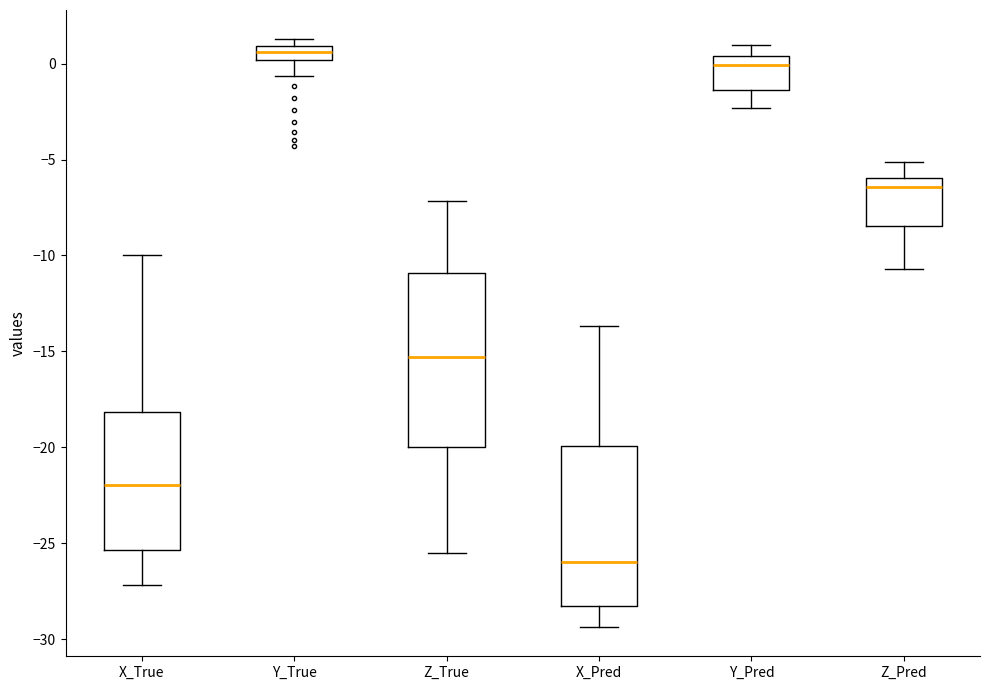

Comparing the boxes themselves (not the whiskers), which one is the tallest?

Z_True